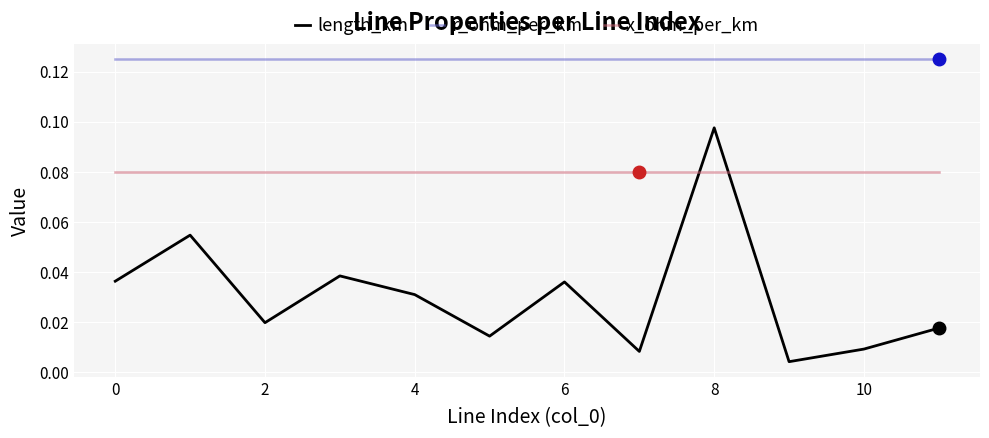

Which series has the largest range (max minus min)?

length_km